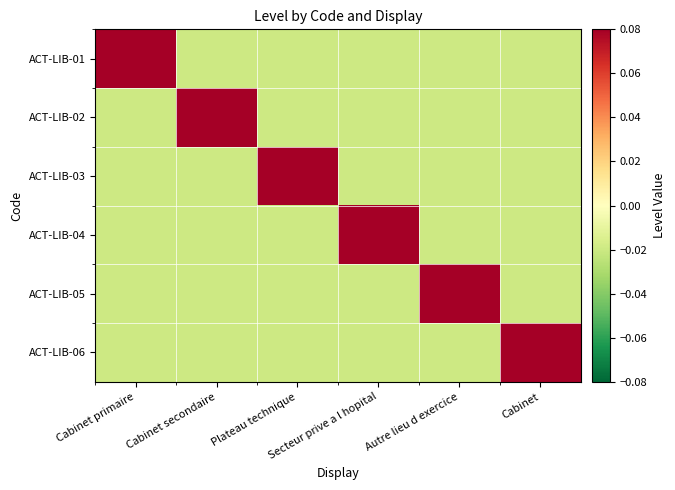

Reading right to left, transcribe all the data shown in this chart.

ACT-LIB-01: Cabinet=-0.0	Autre lieu d exercice=-0.0	Secteur prive a l hopital=-0.0	Plateau technique=-0.0	Cabinet secondaire=-0.0	Cabinet primaire=0.1
ACT-LIB-02: Cabinet=-0.0	Autre lieu d exercice=-0.0	Secteur prive a l hopital=-0.0	Plateau technique=-0.0	Cabinet secondaire=0.1	Cabinet primaire=-0.0
ACT-LIB-03: Cabinet=-0.0	Autre lieu d exercice=-0.0	Secteur prive a l hopital=-0.0	Plateau technique=0.1	Cabinet secondaire=-0.0	Cabinet primaire=-0.0
ACT-LIB-04: Cabinet=-0.0	Autre lieu d exercice=-0.0	Secteur prive a l hopital=0.1	Plateau technique=-0.0	Cabinet secondaire=-0.0	Cabinet primaire=-0.0
ACT-LIB-05: Cabinet=-0.0	Autre lieu d exercice=0.1	Secteur prive a l hopital=-0.0	Plateau technique=-0.0	Cabinet secondaire=-0.0	Cabinet primaire=-0.0
ACT-LIB-06: Cabinet=0.1	Autre lieu d exercice=-0.0	Secteur prive a l hopital=-0.0	Plateau technique=-0.0	Cabinet secondaire=-0.0	Cabinet primaire=-0.0